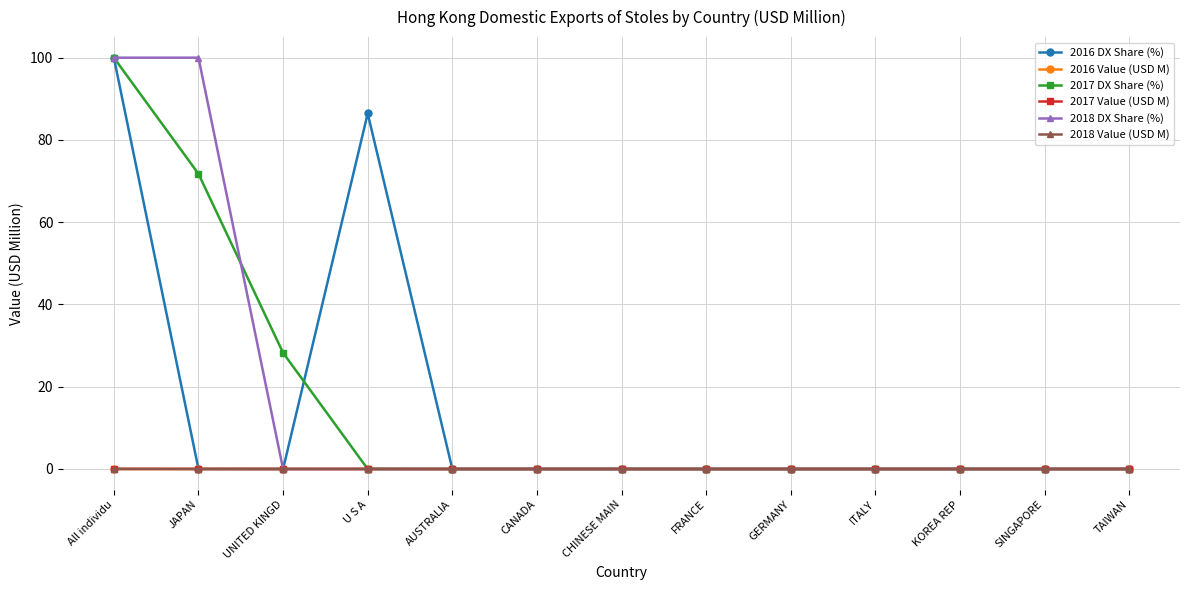

What is the highest value of the 2017 DX Share (%) series?

100.0